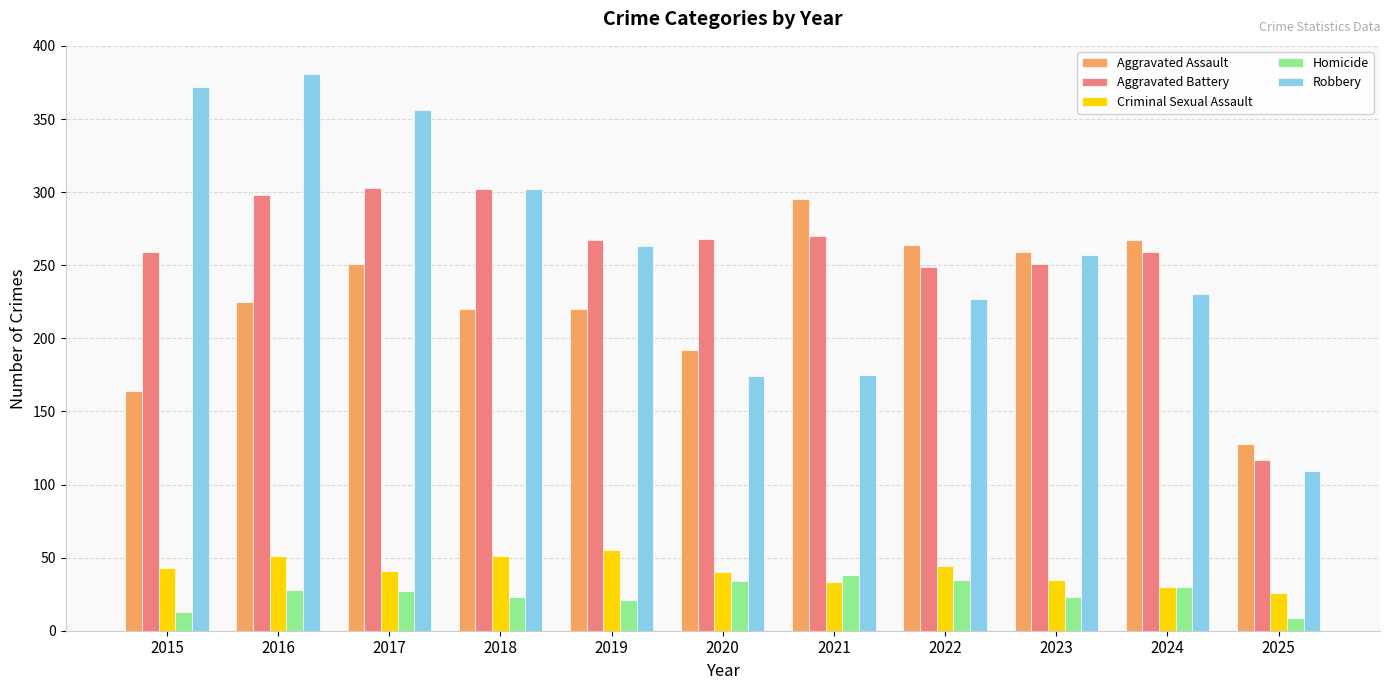

Is the value of Homicide at 2017 greater than the value of Criminal Sexual Assault at 2020?

No